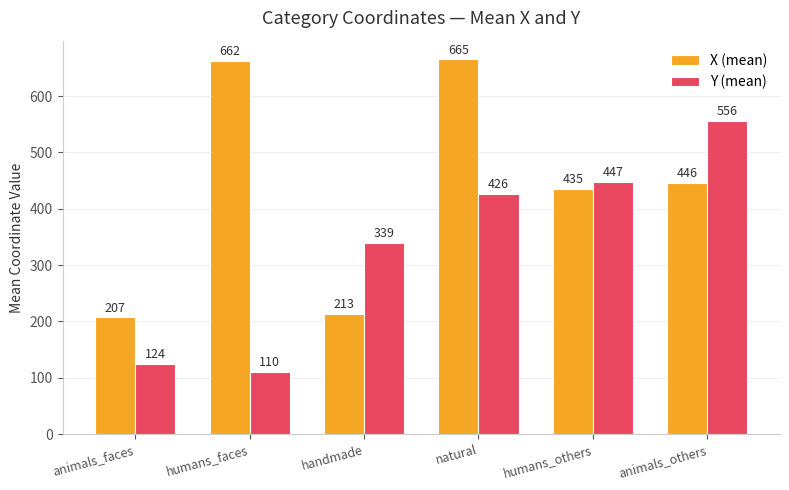

What is the sum of the Y (mean) values at animals_faces and humans_others?

571.5